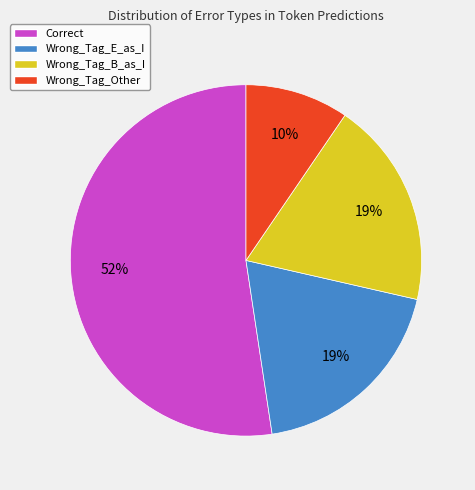

To the nearest percent, what is the combined percentage of Wrong_Tag_E_as_I and Wrong_Tag_Other?

29%